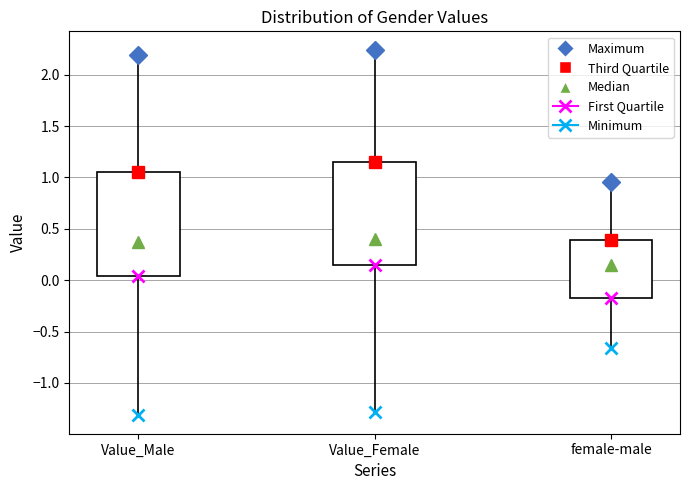

Which box has the lowest median line?

female-male